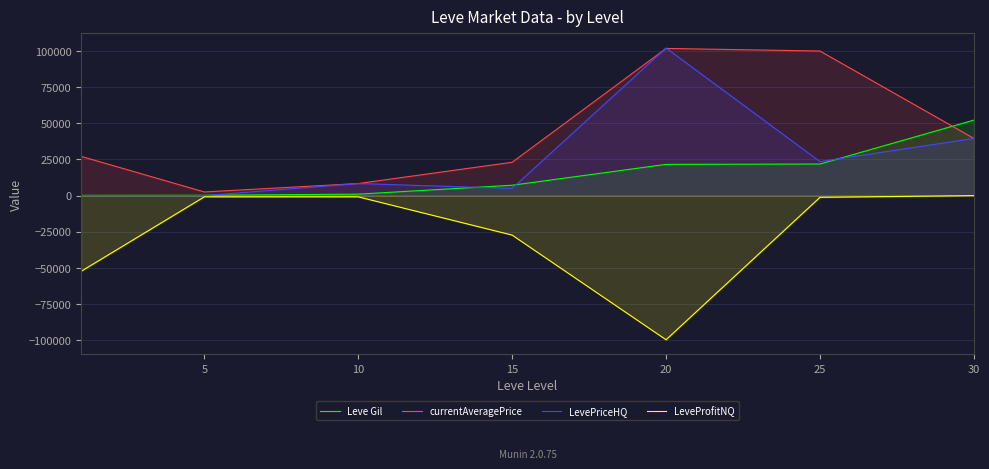

What is the total value across all series at 10?

16793